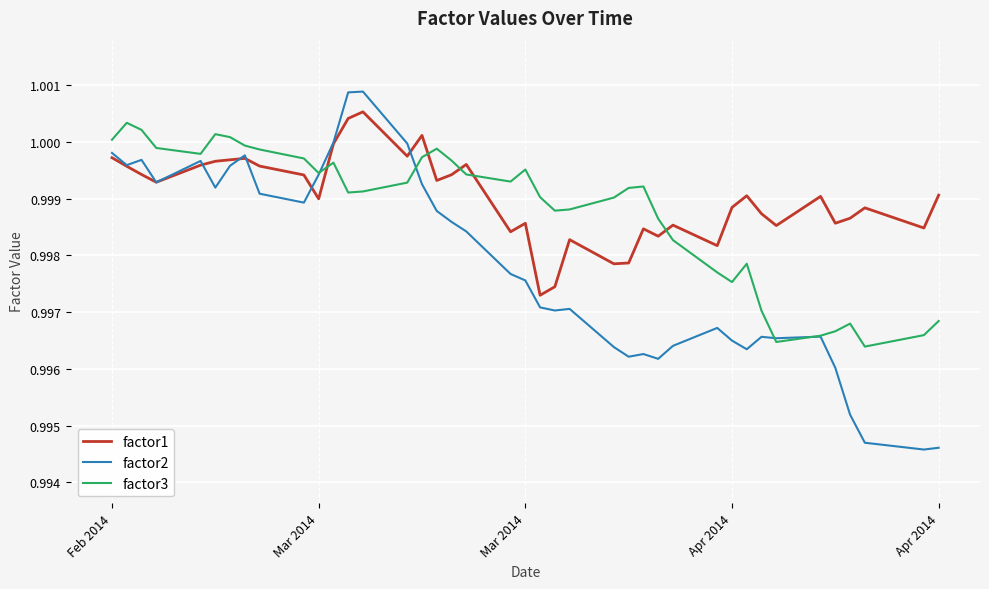

True or false: factor3 and factor1 intersect in this chart.

True